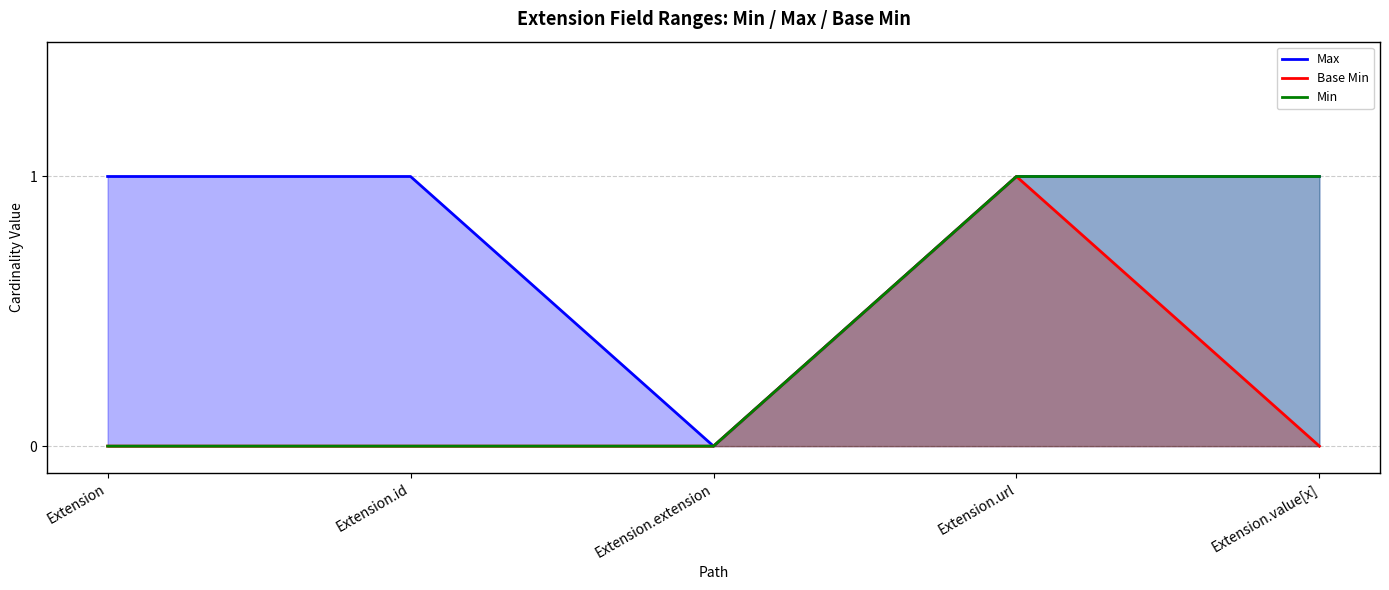

Rank the categories by Base Min value from highest to lowest.

Extension.url, Extension, Extension.id, Extension.extension, Extension.value[x]